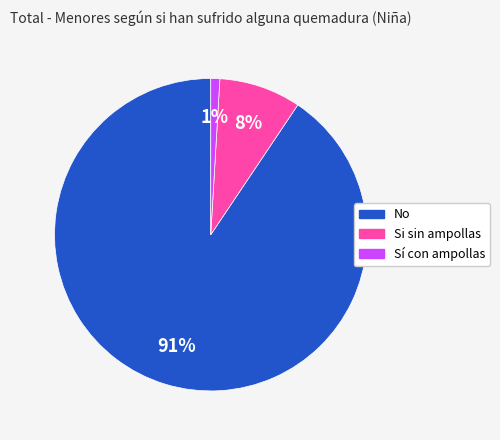

Do Si sin ampollas and No together represent more than half of the pie?

Yes